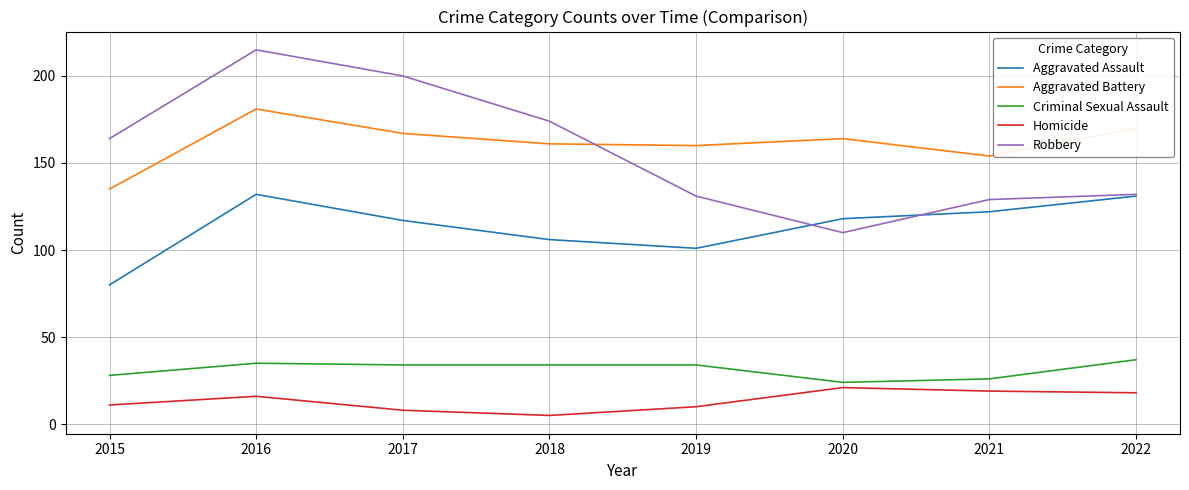

What are all the series names shown in the legend?

Aggravated Assault, Aggravated Battery, Criminal Sexual Assault, Homicide, Robbery